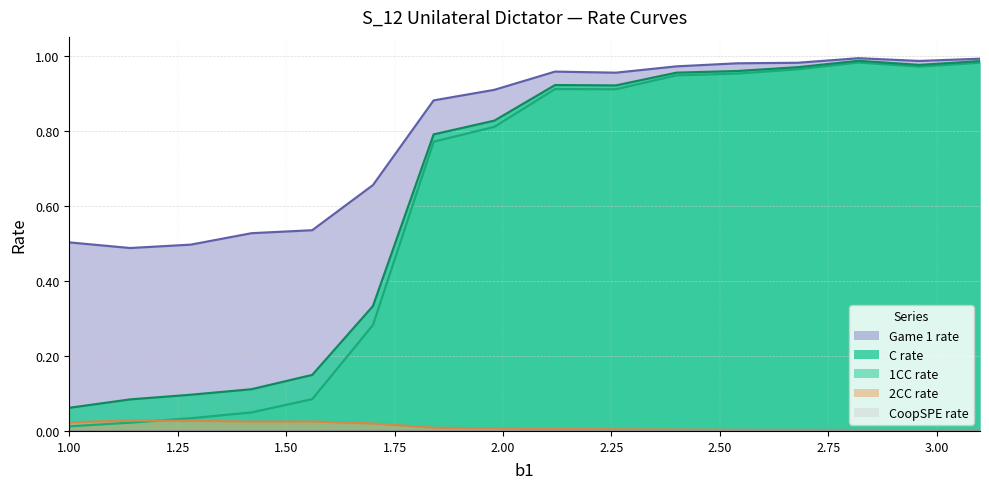

True or false: C rate and 2CC rate intersect in this chart.

False